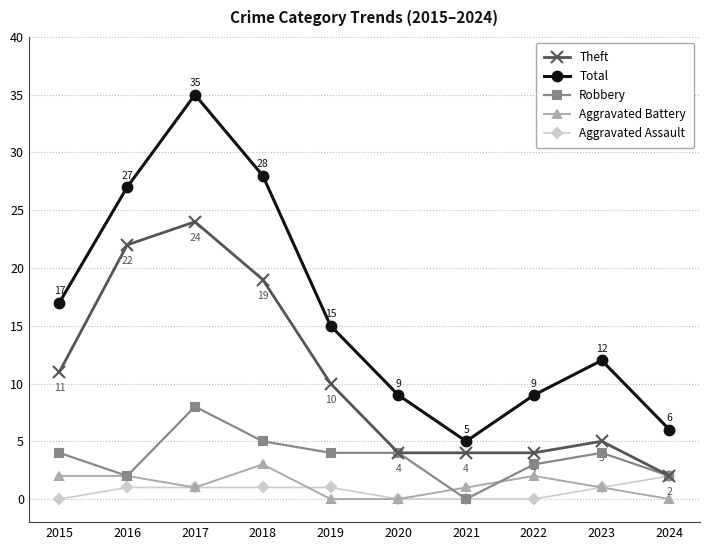

True or false: Total and Aggravated Assault cross at least once.

False